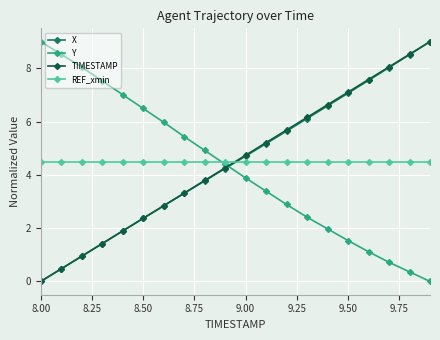

True or false: TIMESTAMP and REF_xmin intersect in this chart.

True